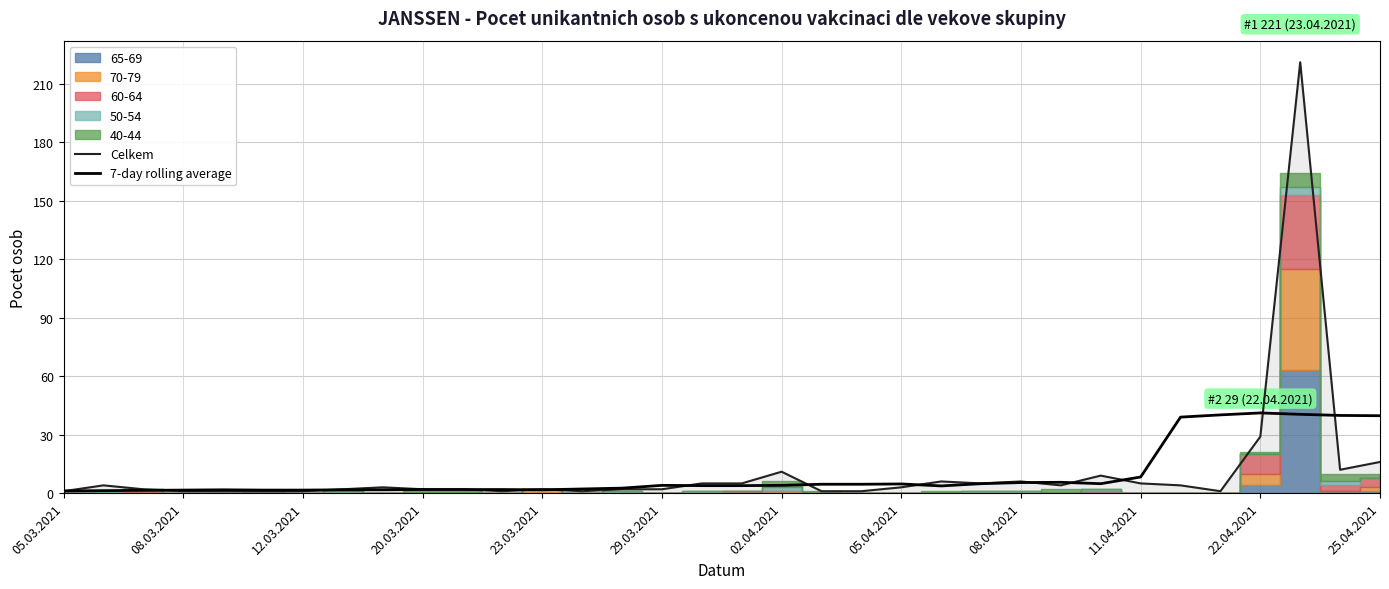

Count the number of categories in the chart.

34